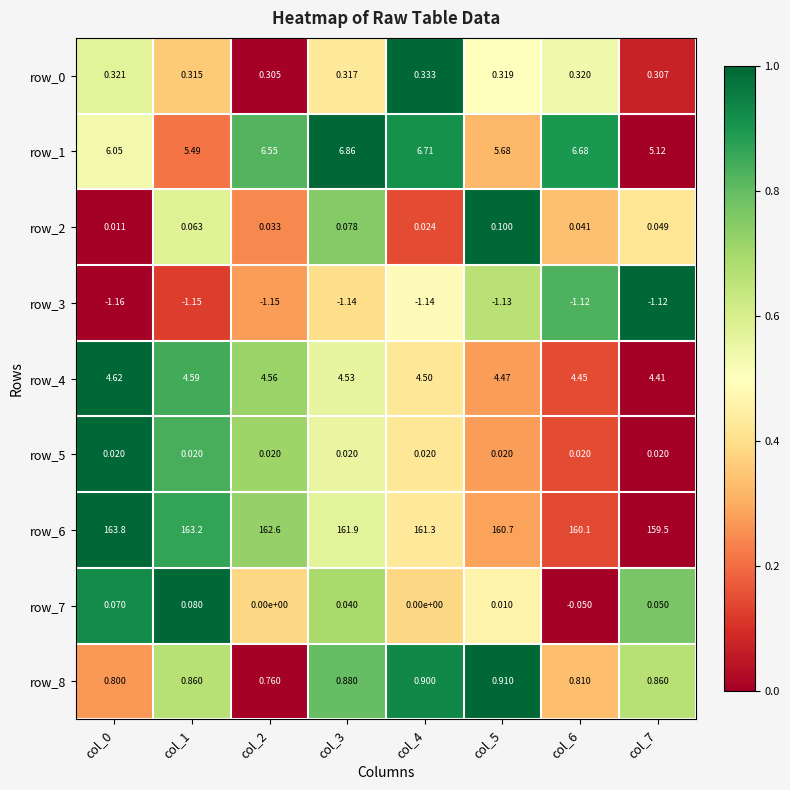

Is the value of row_5 at col_1 greater than the value of row_4 at col_6?

No